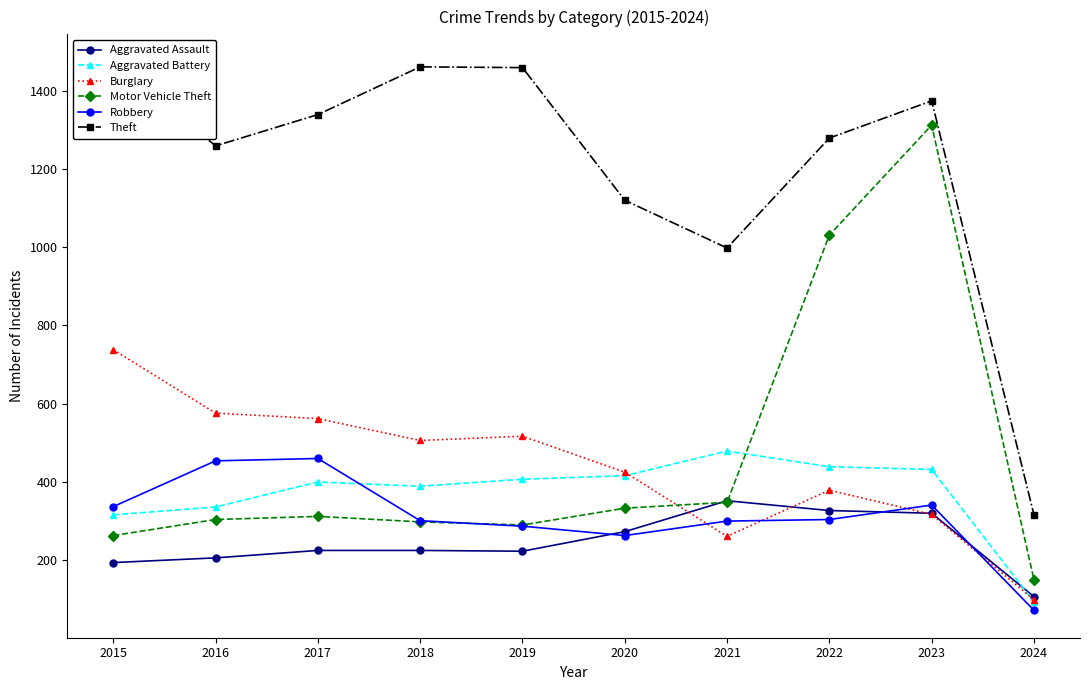

What are all the series names shown in the legend?

Aggravated Assault, Aggravated Battery, Burglary, Motor Vehicle Theft, Robbery, Theft